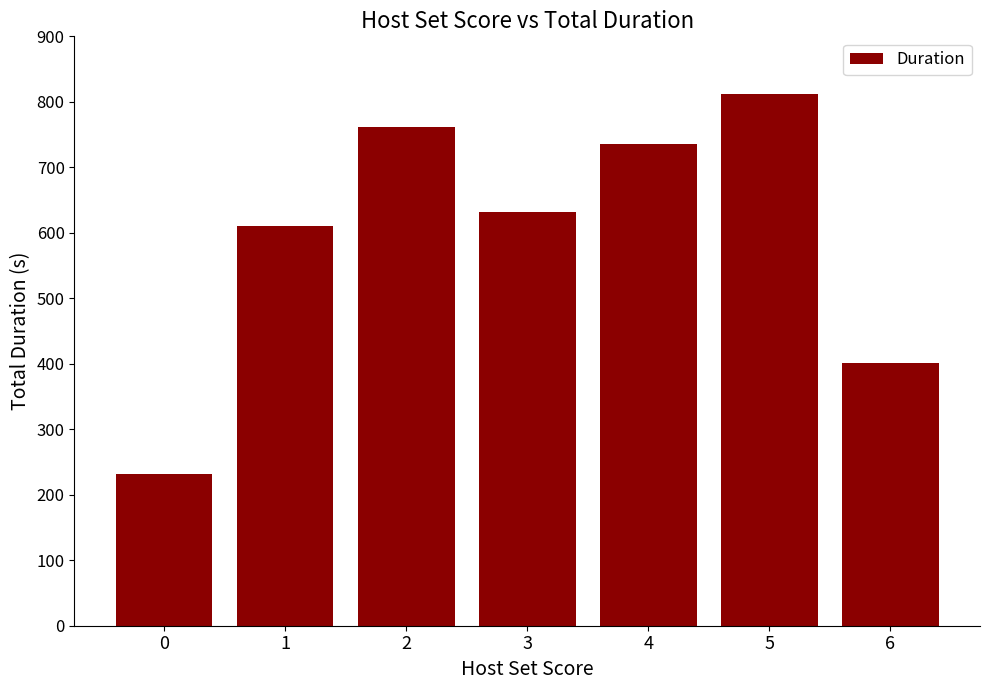

Are the bars horizontal?

No